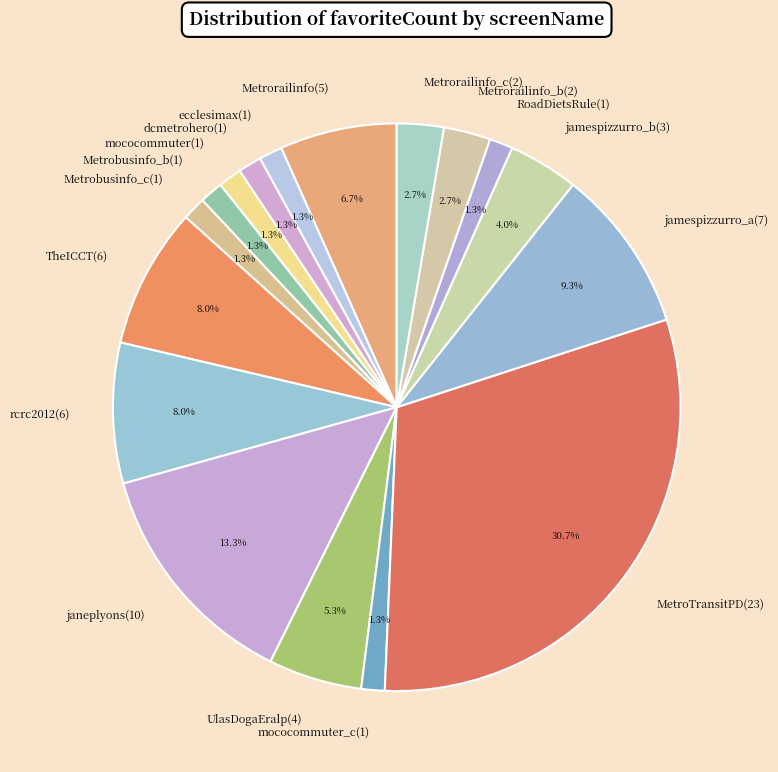

Is Metrorailinfo_c(2) the majority of the pie?

No